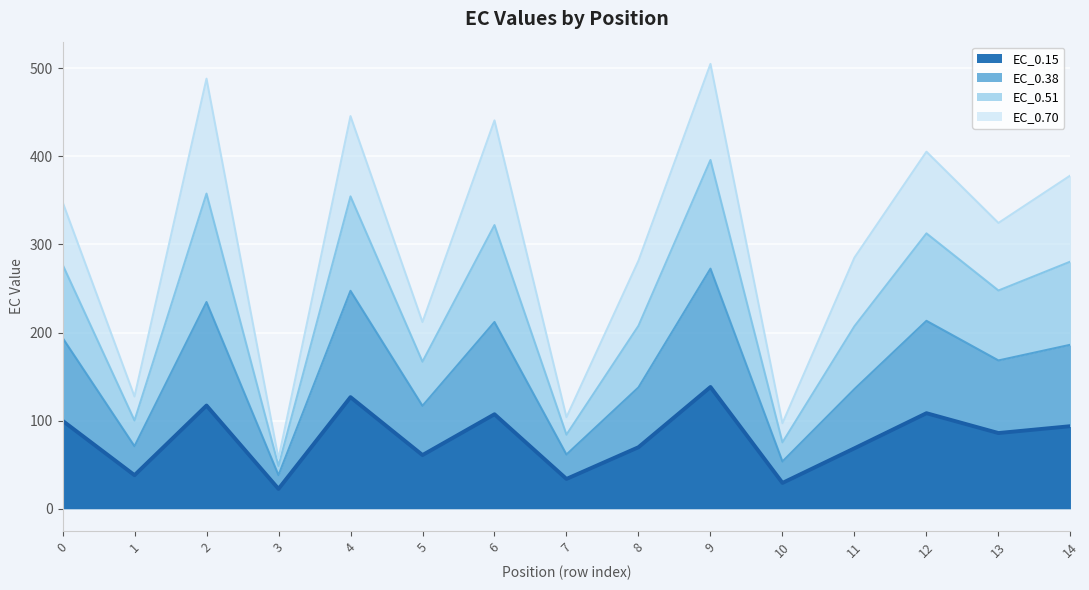

The value of EC_0.38 at 0 is 104.2. True or false?

False